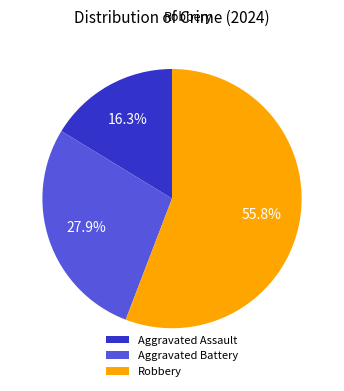

Rank the categories by value from lowest to highest.

Aggravated Assault, Aggravated Battery, Robbery